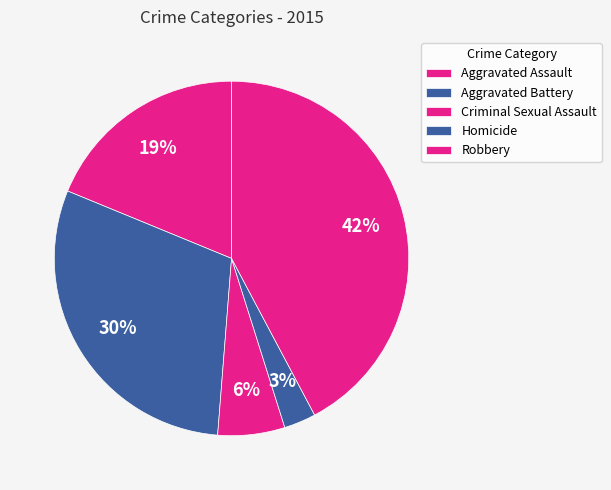

How many segments does this pie chart have?

5